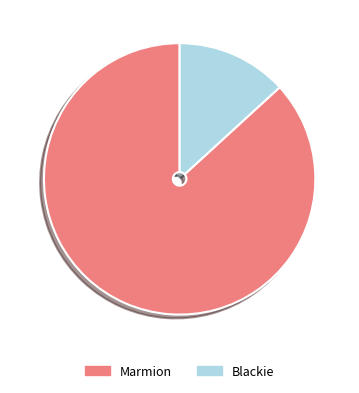

Count the number of slices in the pie.

2